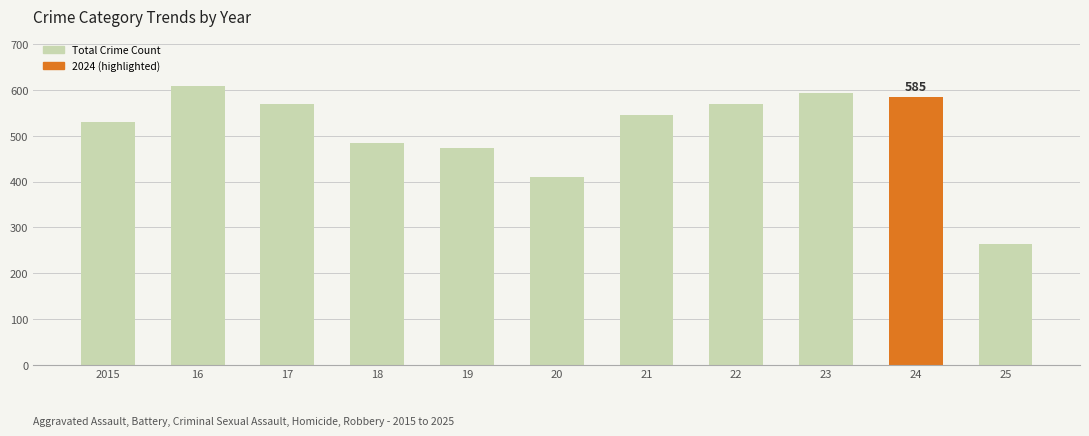

Reading left to right, list all the values displayed in this chart.

531	608	569	485	474	410	546	569	593	585	263